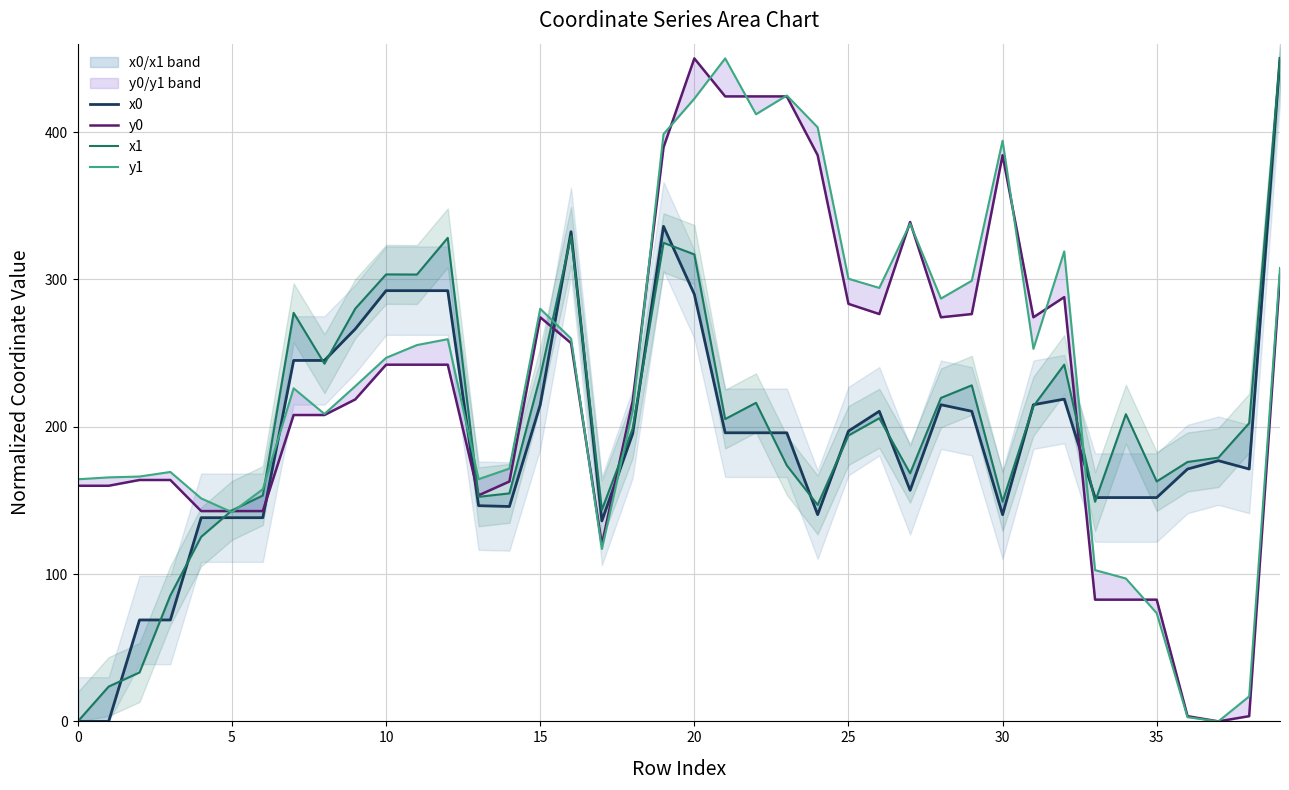

At which category is the sum across all series the highest?

39